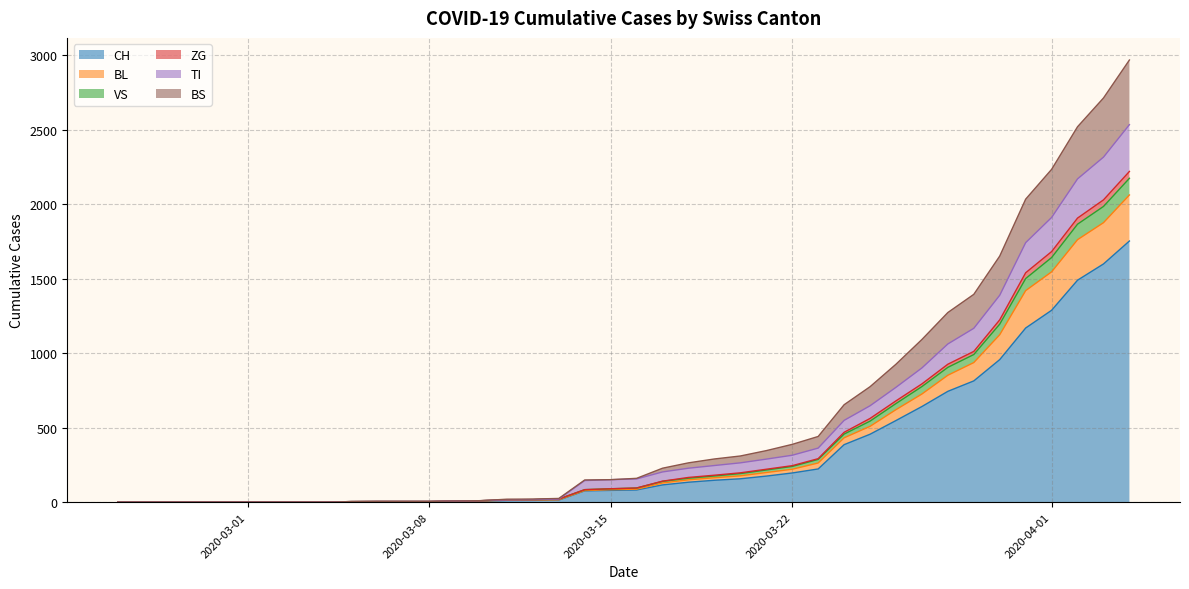

What are all the series names shown in the legend?

CH, BL, VS, ZG, TI, BS